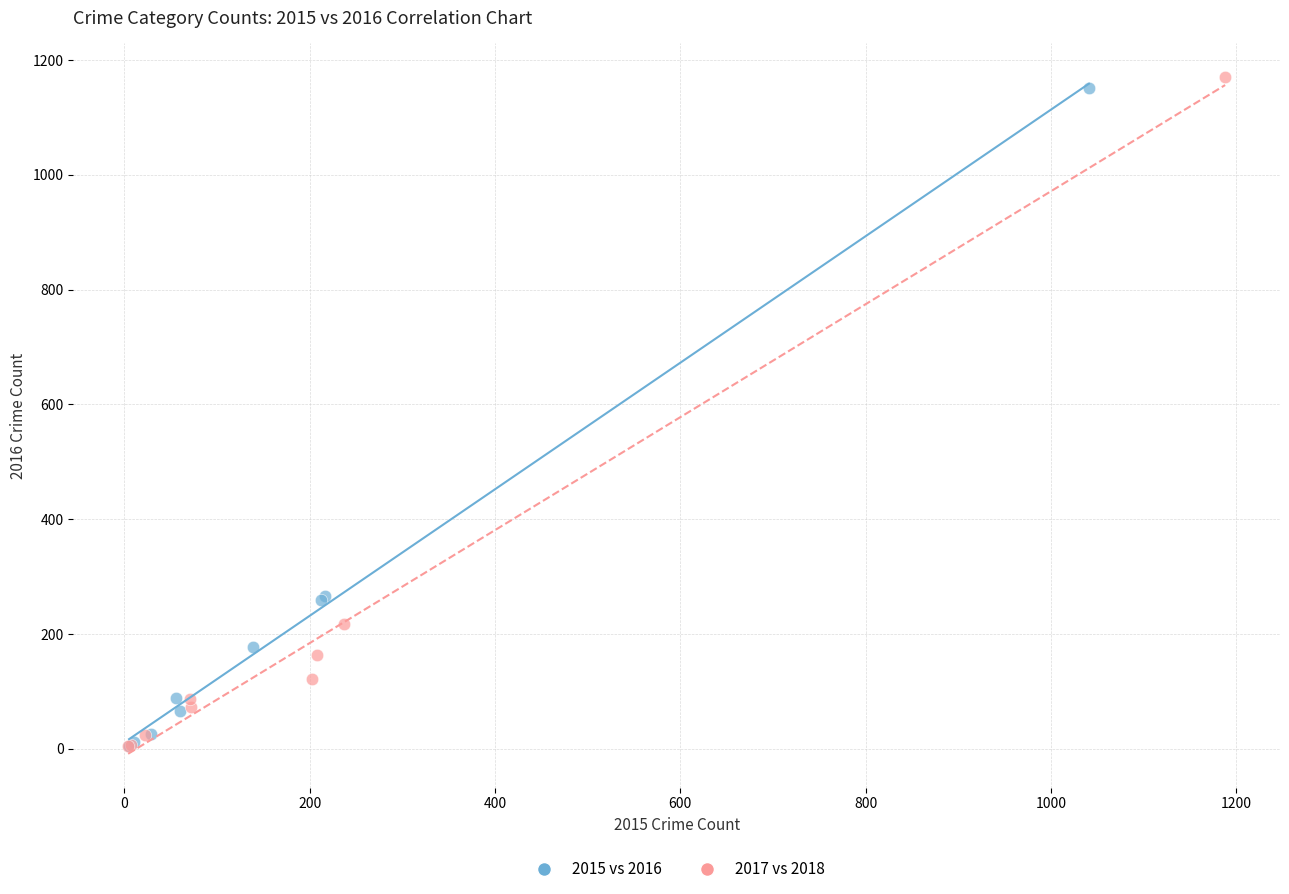

Which series has the largest Y range (max minus min)?

2017 vs 2018